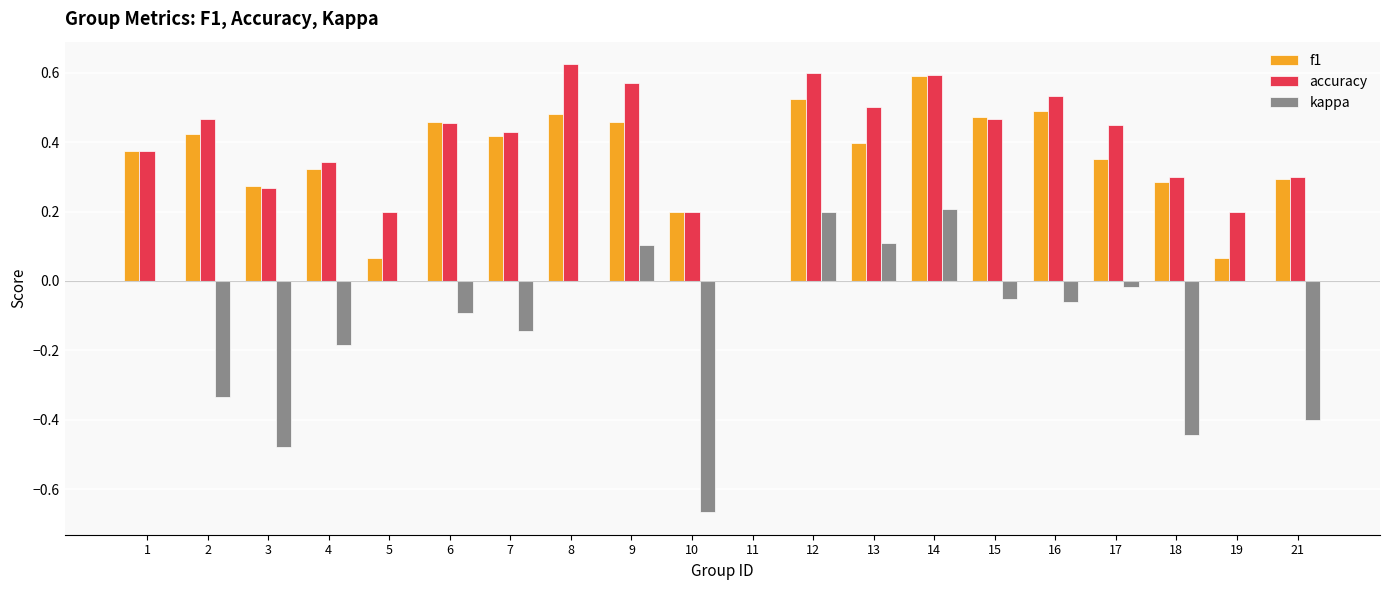

Between 4 and 14, which series saw the biggest shift?

kappa